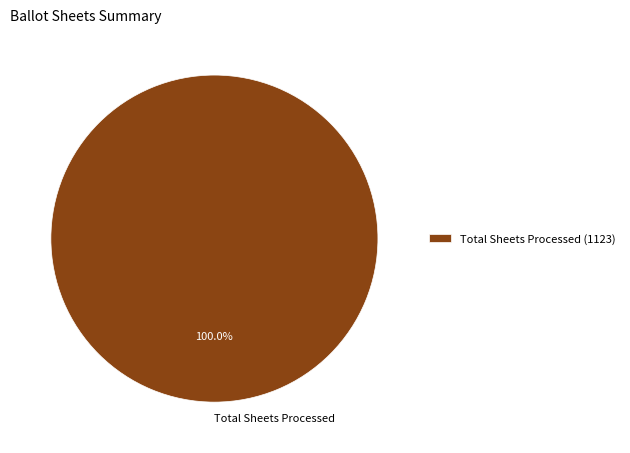

What percentage is the Total Sheets Processed slice, to the nearest percent?

100%